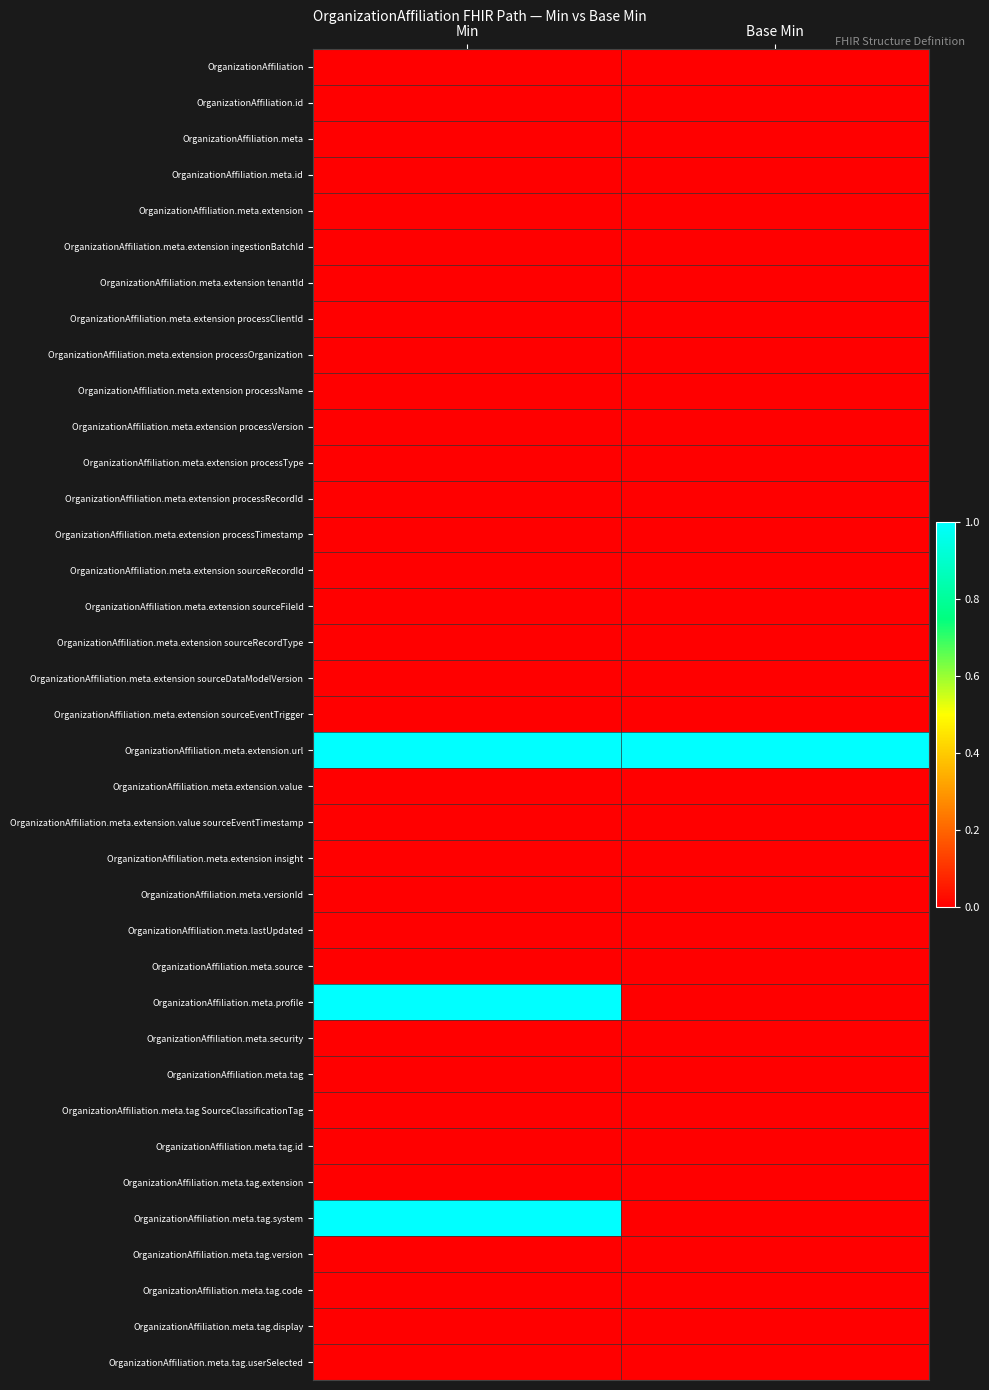

At which category is the sum across all series the highest?

Min